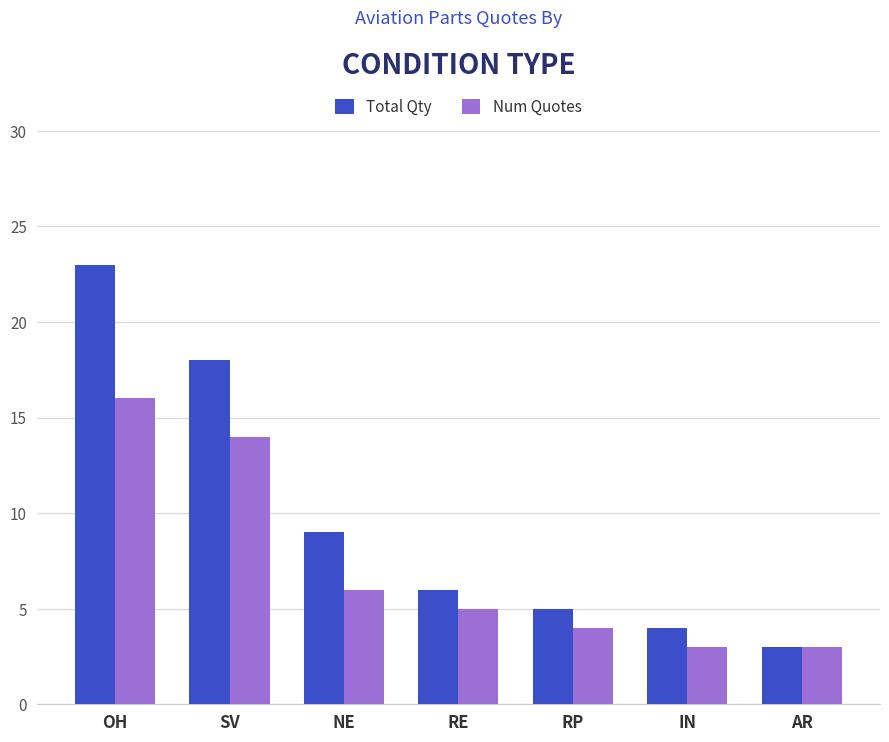

What is the label of the 4th bar from the left?

RE